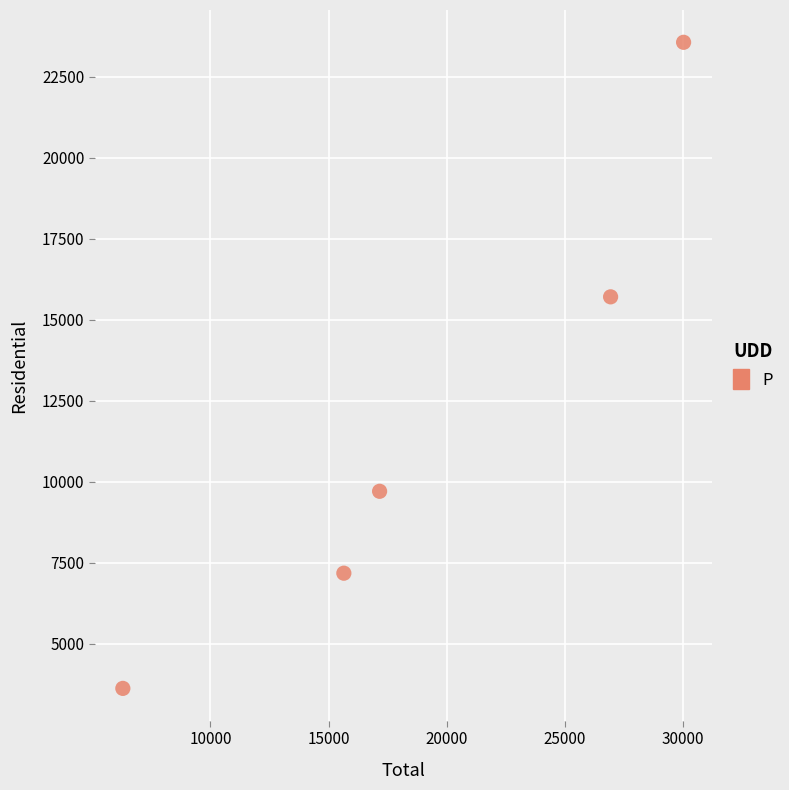

What Y value in the scatter plot is closest to 13597?

15711.4